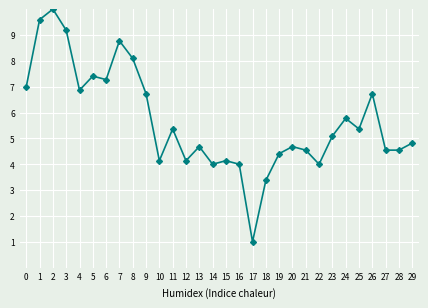

Reading left to right, list all the values displayed in this chart.

7.0	9.6	10.0	9.2	6.9	7.4	7.3	8.8	8.1	6.7	4.1	5.4	4.1	4.7	4.0	4.1	4.0	1.0	3.4	4.4	4.7	4.5	4.0	5.1	5.8	5.4	6.7	4.5	4.5	4.8